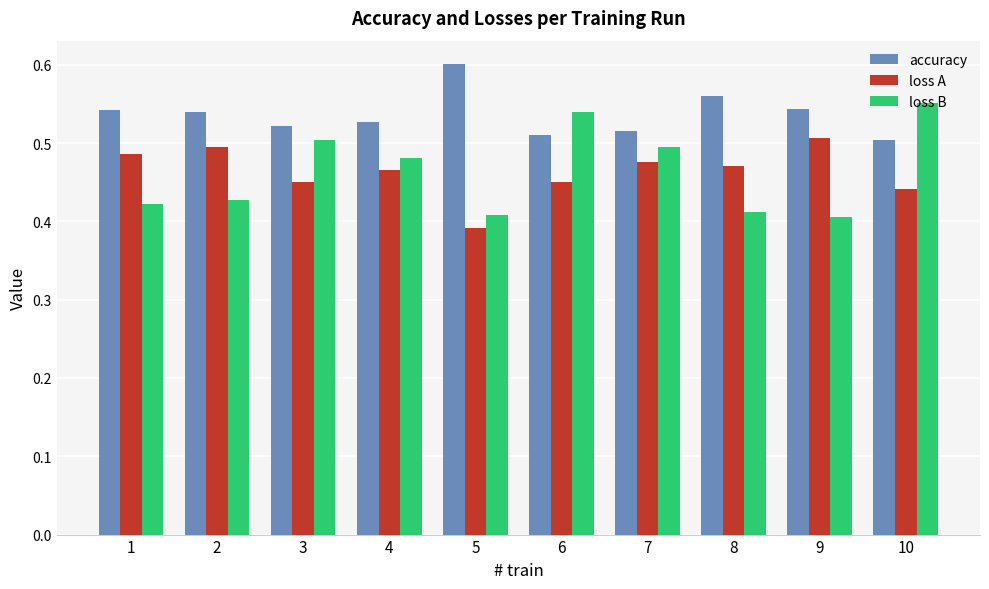

List the series in order of their peak value, lowest first.

loss A, loss B, accuracy